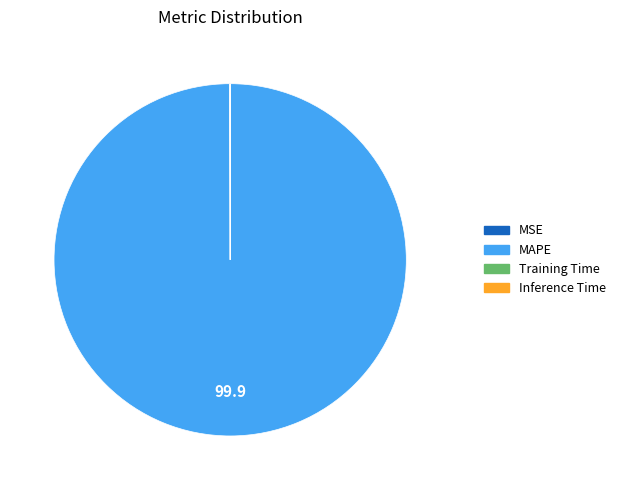

Is it true that MAPE is 87% of the pie?

False